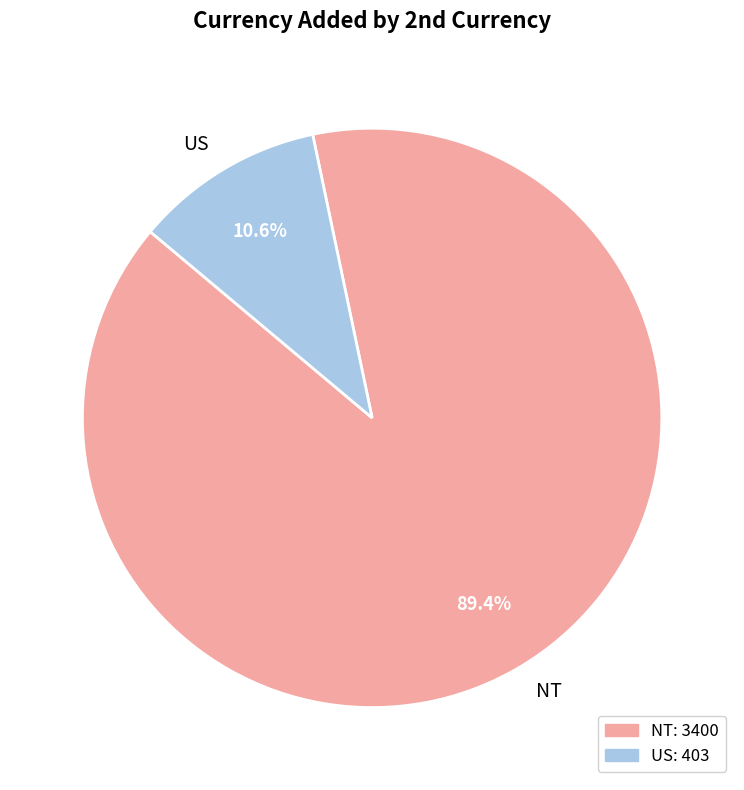

Which slice is the largest?

NT